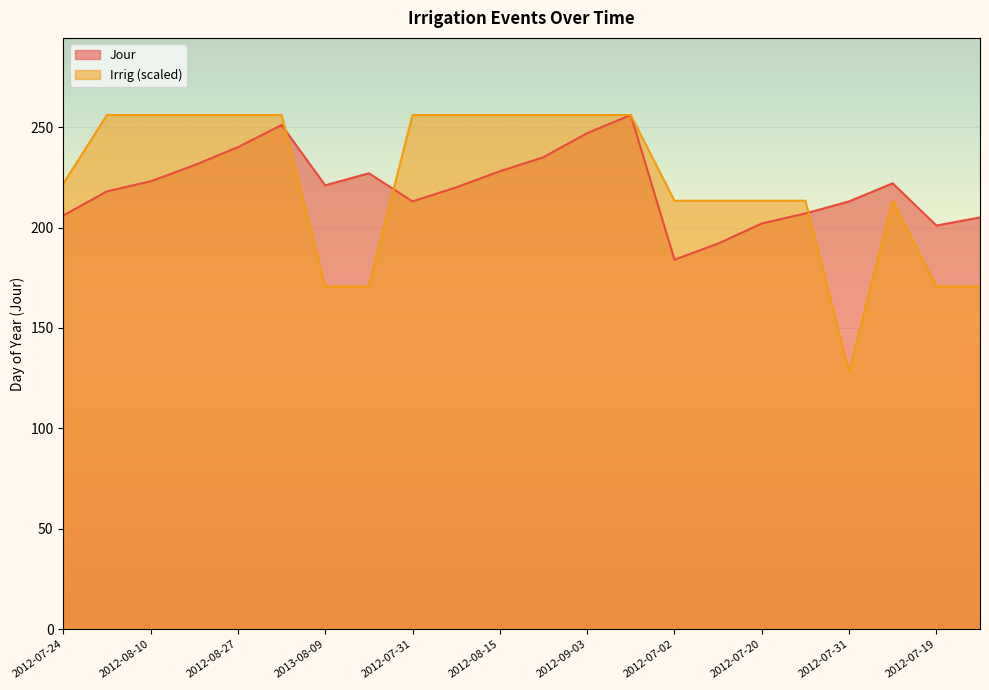

Is the value of Irrig at 2012-09-12 greater than the value of Jour at 2012-09-12?

No